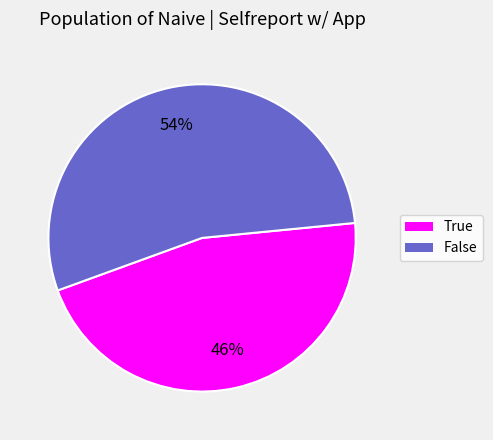

Combined, do False and True account for over 50%?

Yes